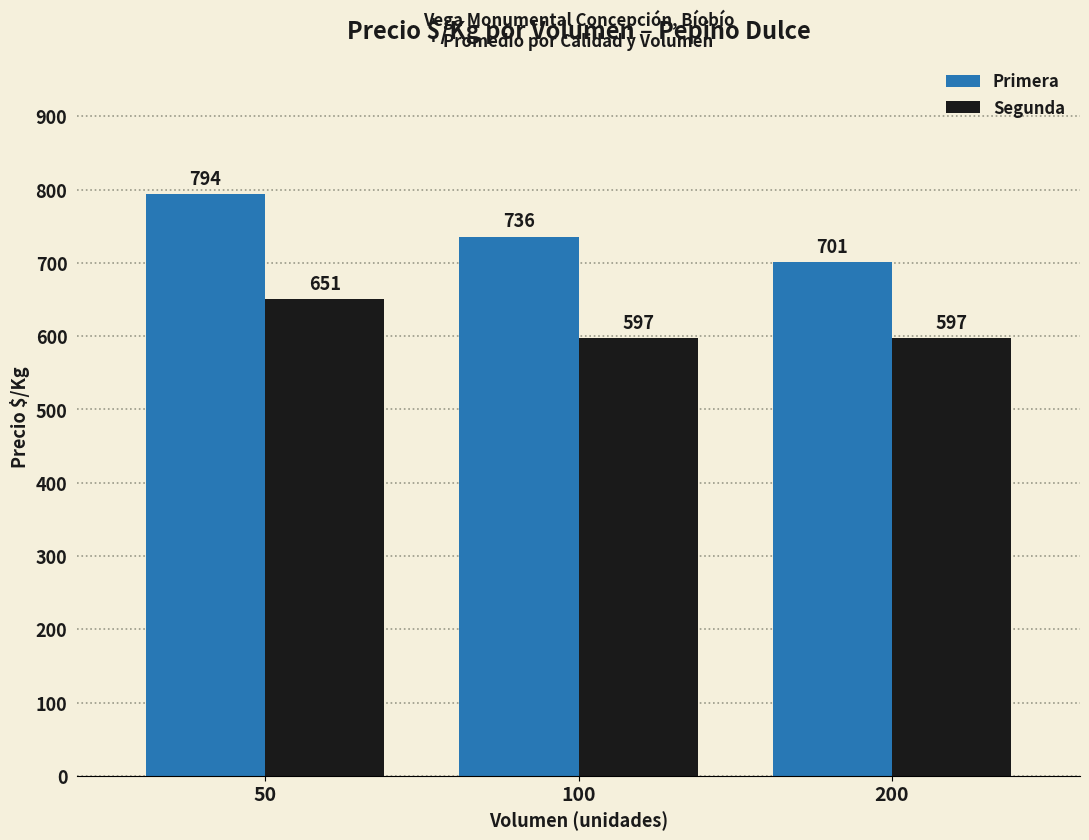

Where does the Primera series first go above 736?

50